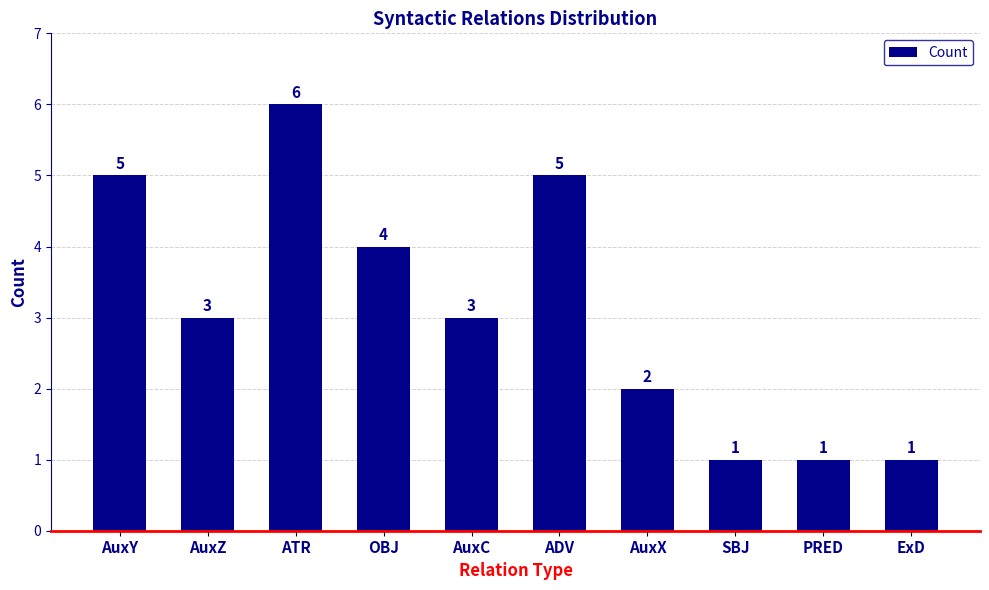

Between AuxC and PRED, which is larger?

AuxC